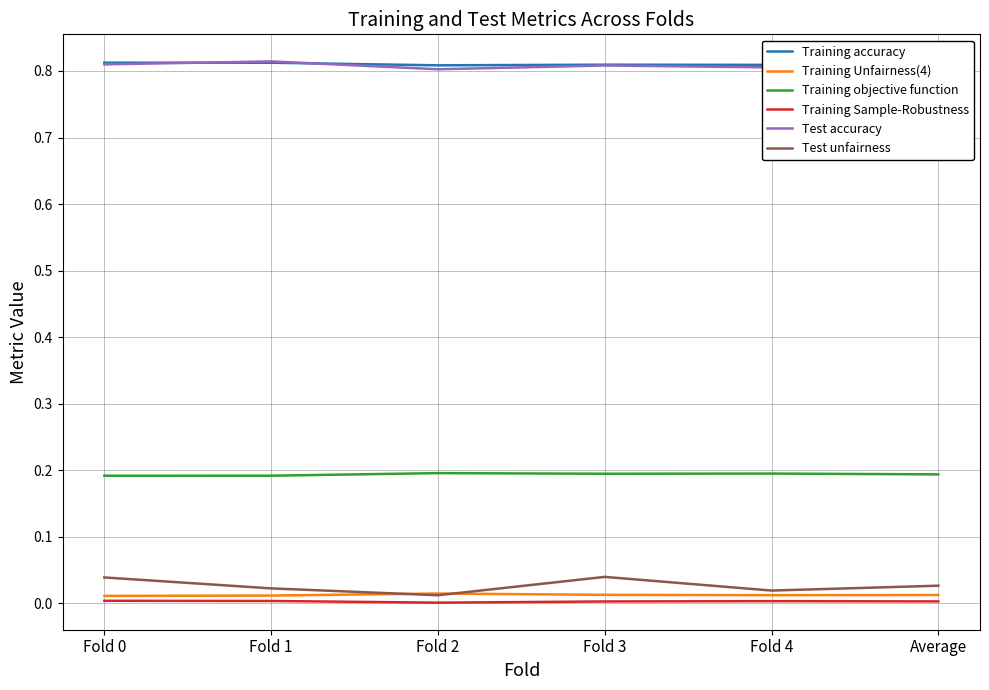

What are all the series names shown in the legend?

Training accuracy, Training Unfairness(4), Training objective function, Training Sample-Robustness, Test accuracy, Test unfairness